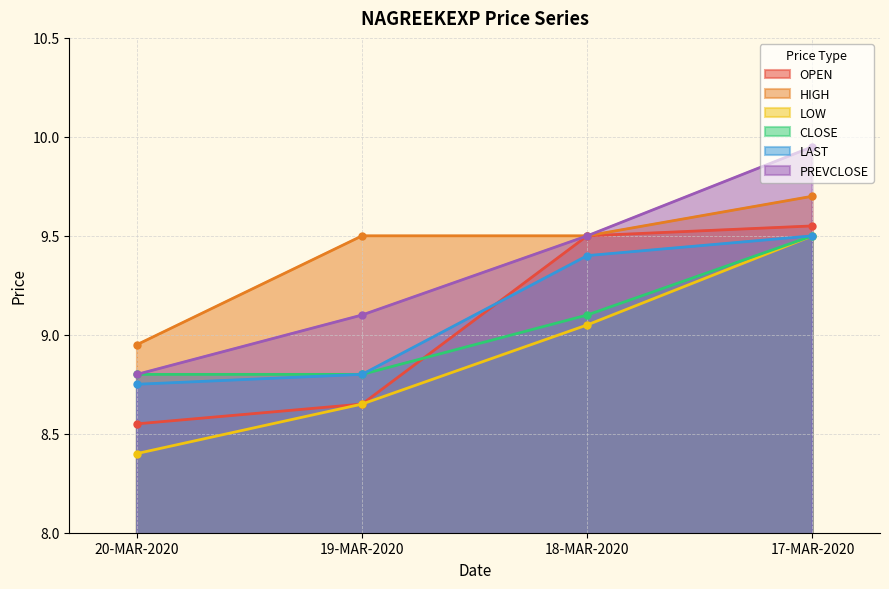

Rank the series at 20-MAR-2020 from lowest to highest value.

LOW, OPEN, LAST, CLOSE, PREVCLOSE, HIGH